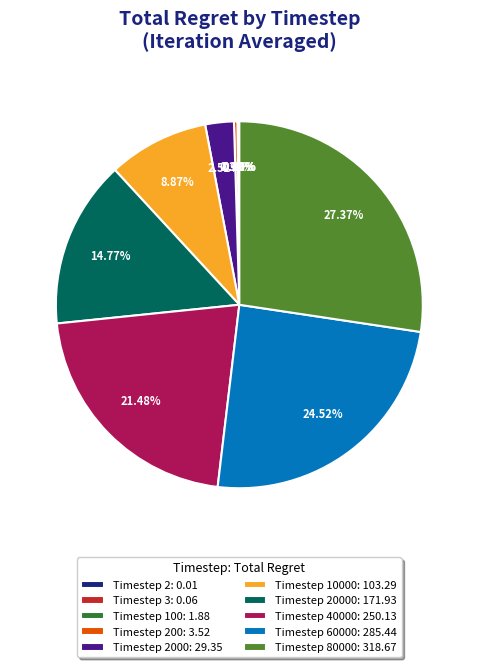

Does any single category account for the majority?

No